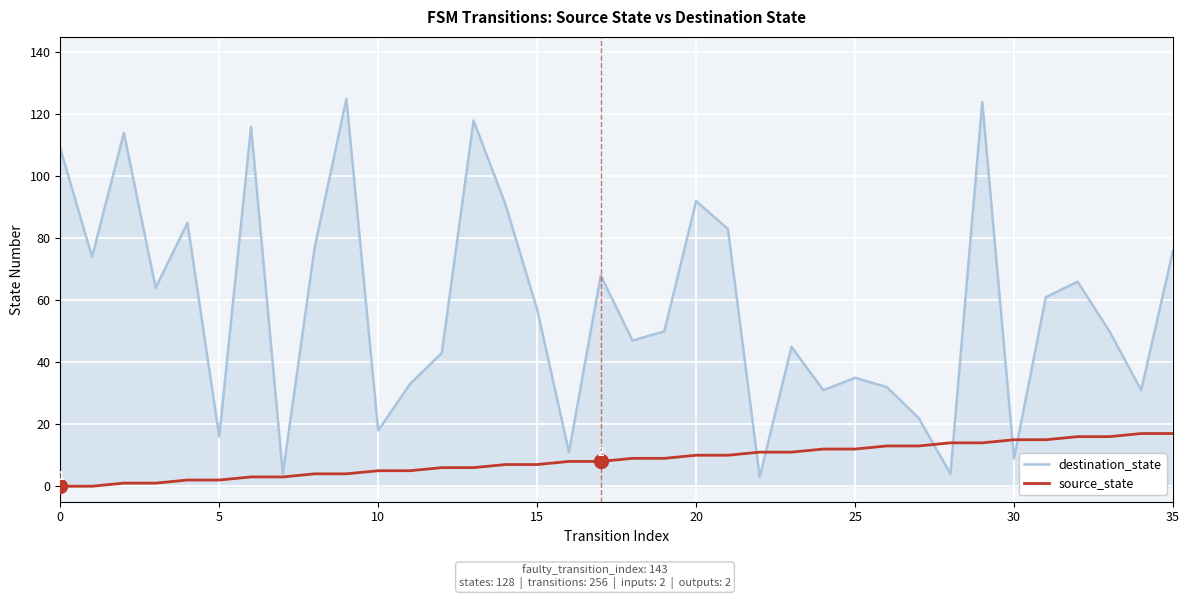

Rank the series by their average value, from highest to lowest.

destination_state, source_state